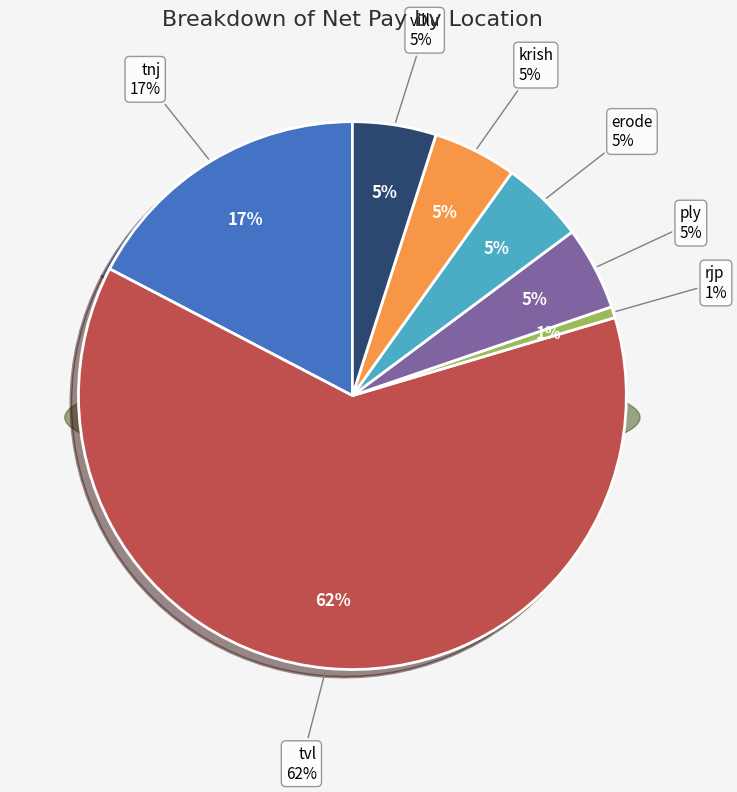

To the nearest percent, what is the combined percentage of rjp and erode?

6%